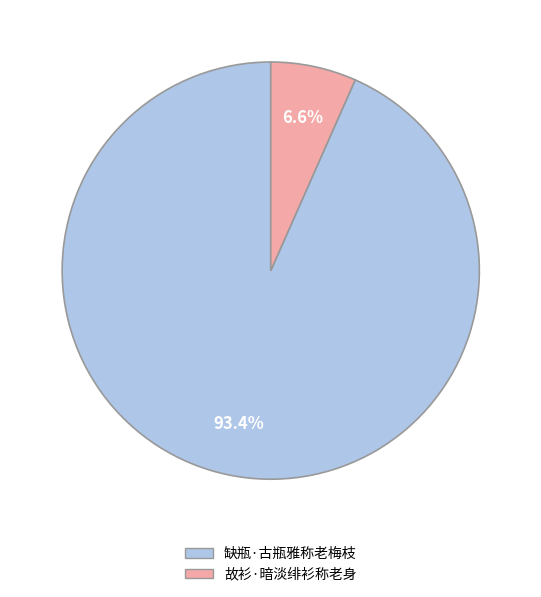

How many segments does this pie chart have?

2